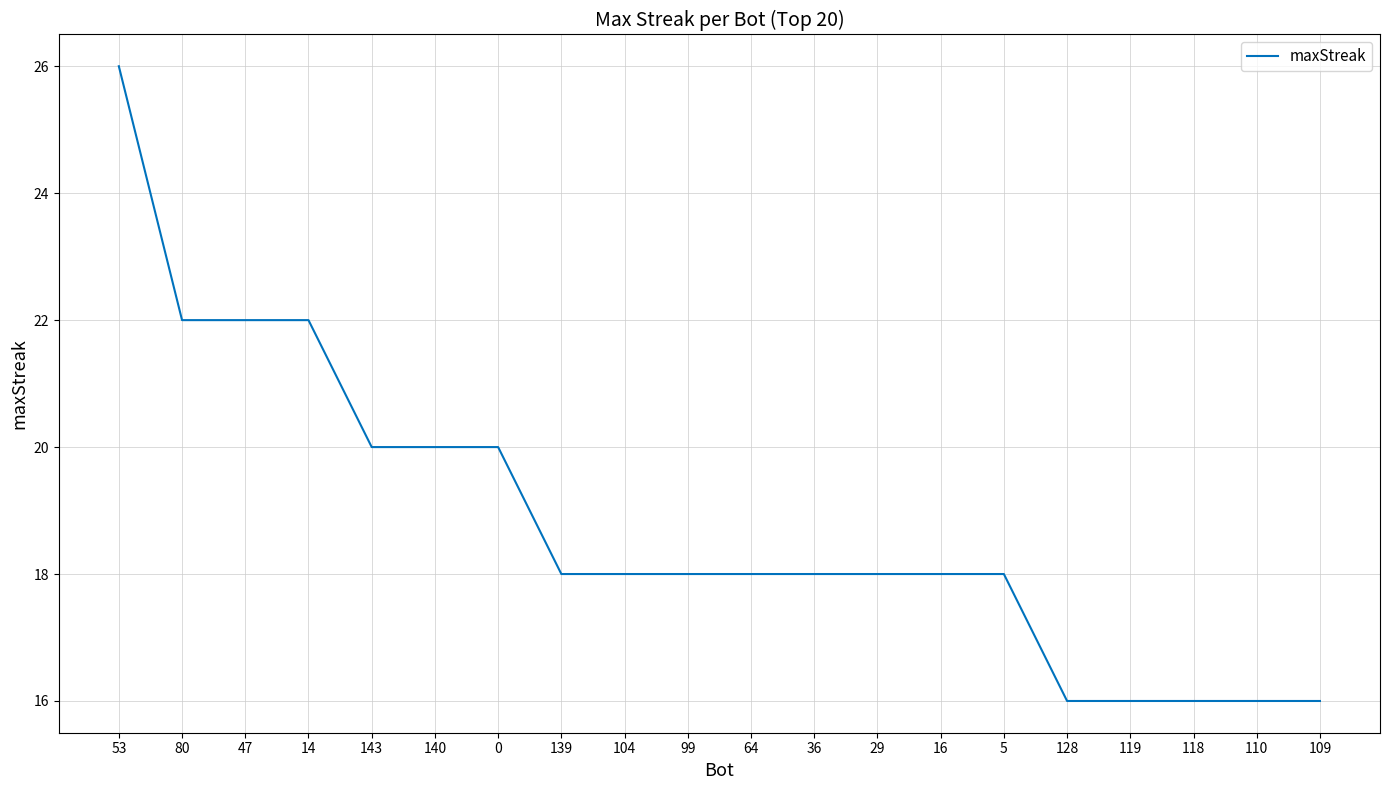

Is it true that the value at 143 is 20?

True